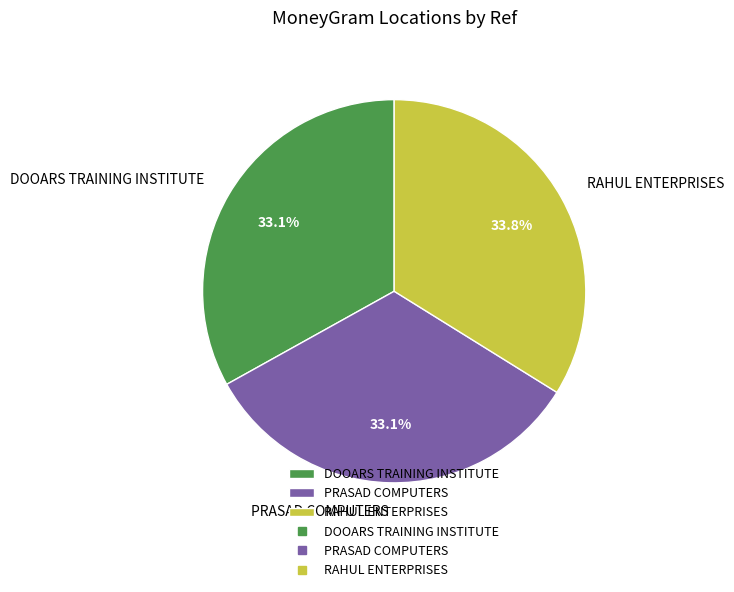

What percentage is NOT represented by RAHUL ENTERPRISES?

66.2%